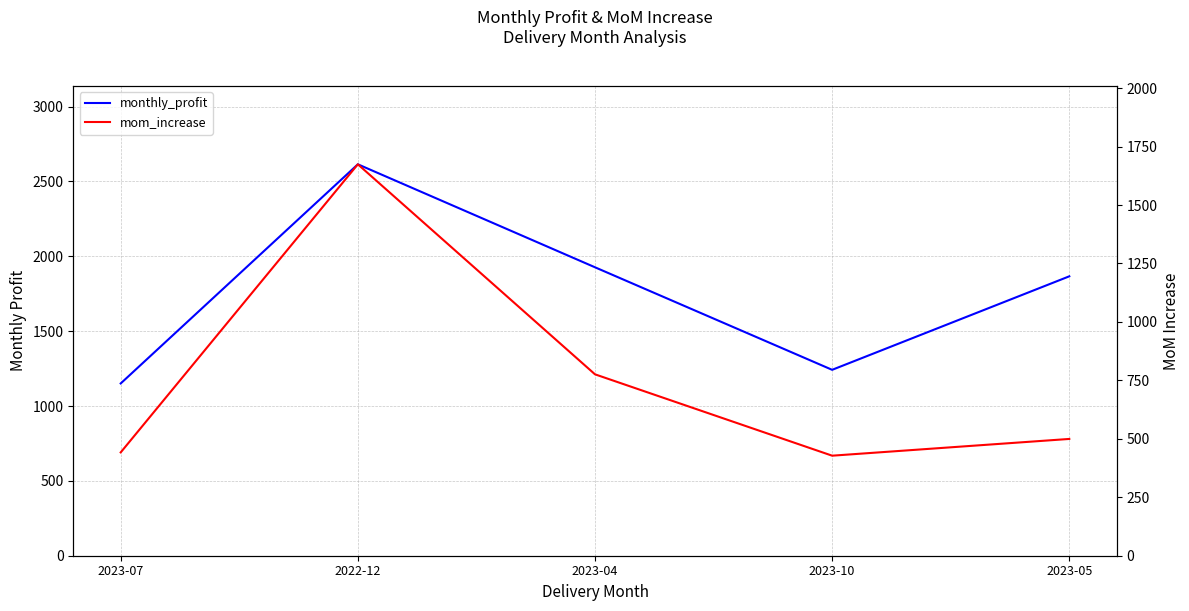

Reading left to right, what are all the values shown in this chart?

monthly_profit: 2023-07=1150.7	2022-12=2614.5	2023-04=1926.6	2023-10=1241.7	2023-05=1866.2
mom_increase: 2023-07=442.0	2022-12=1674.2	2023-04=775.9	2023-10=427.9	2023-05=499.5